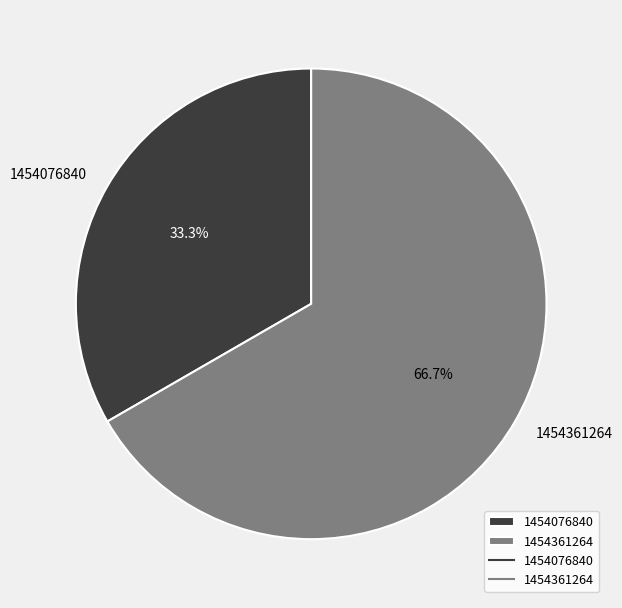

To the nearest percent, what portion does 1454361264 represent?

67%